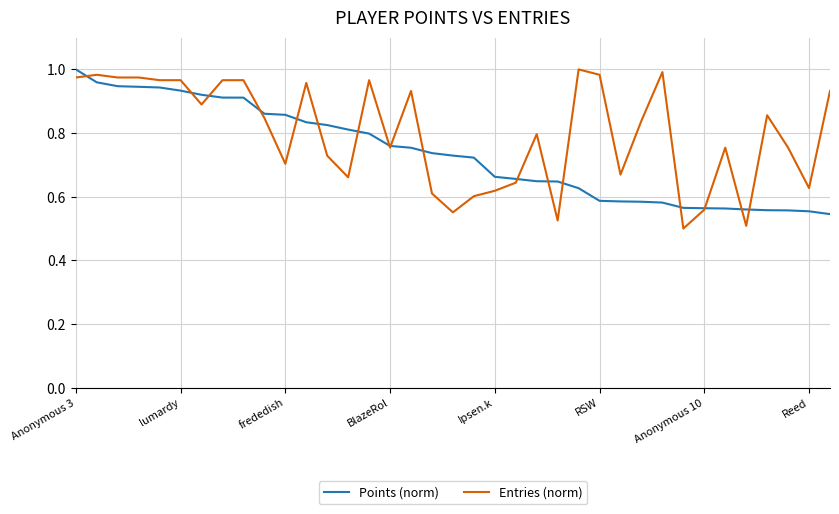

How many lines are shown in the chart?

2